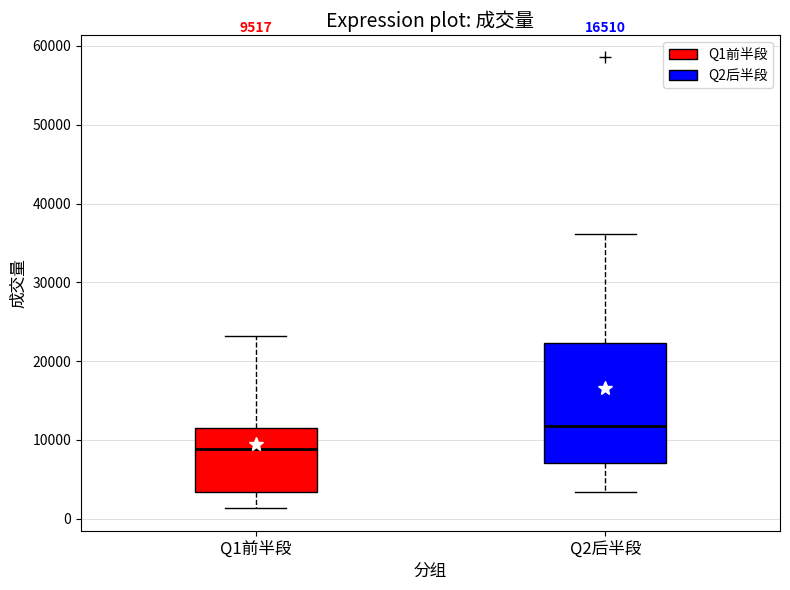

Which box's median line is the highest?

Q2后半段